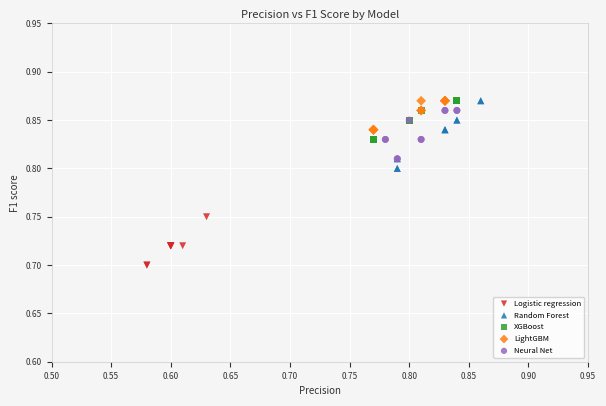

What are all the series names shown in the legend?

Logistic regression, Random Forest, XGBoost, LightGBM, Neural Net